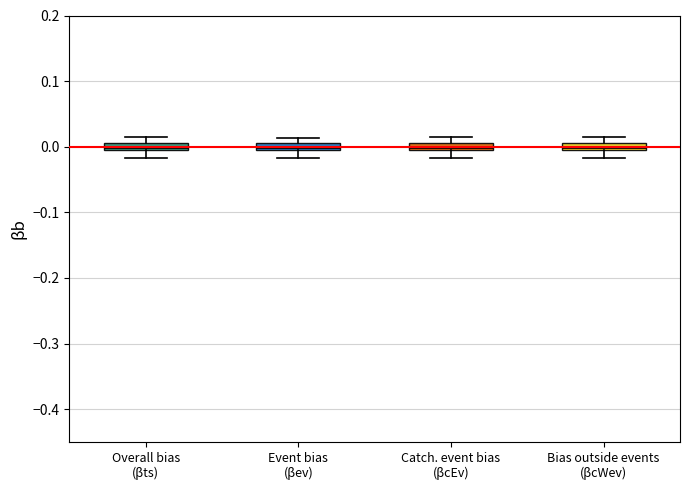

Where is the upper edge of the box for Catch. event bias (βcEv) on the y-axis? The values are not printed on the chart, so give them approximately, as read against the axis.

0.01